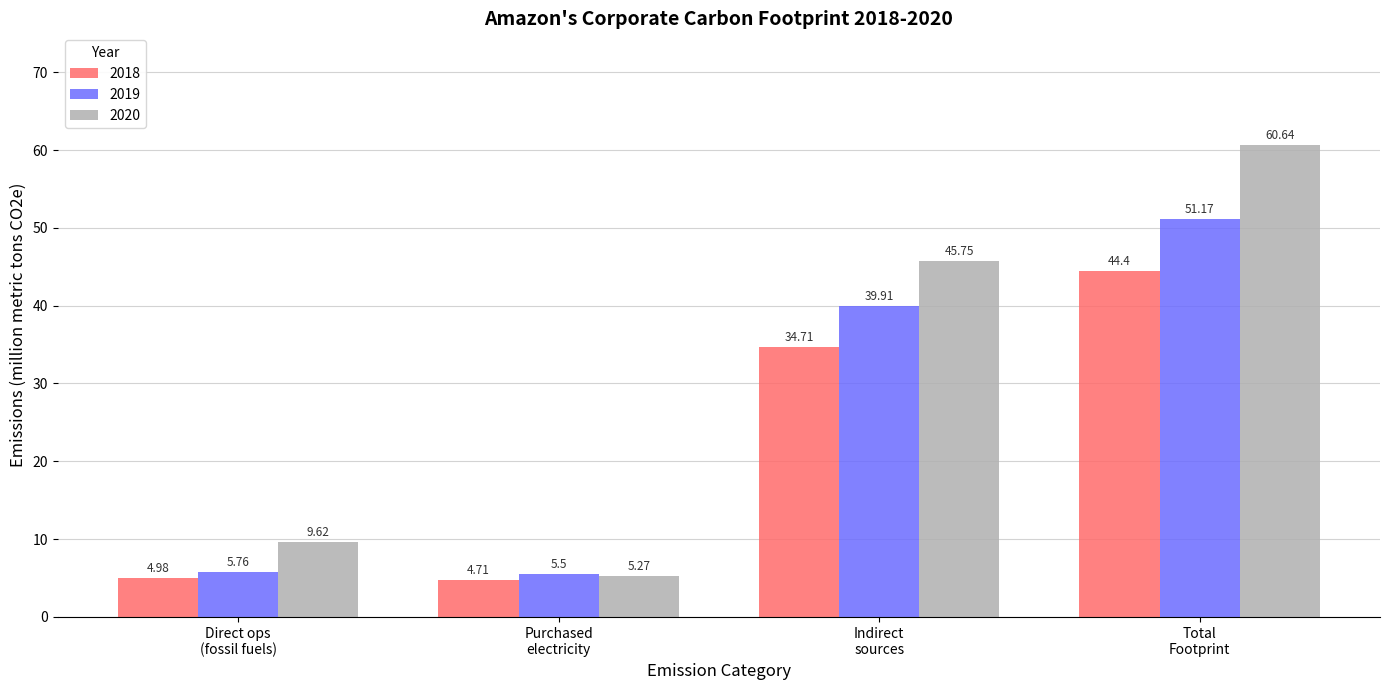

Rank the series by their average value, from highest to lowest.

2020, 2019, 2018